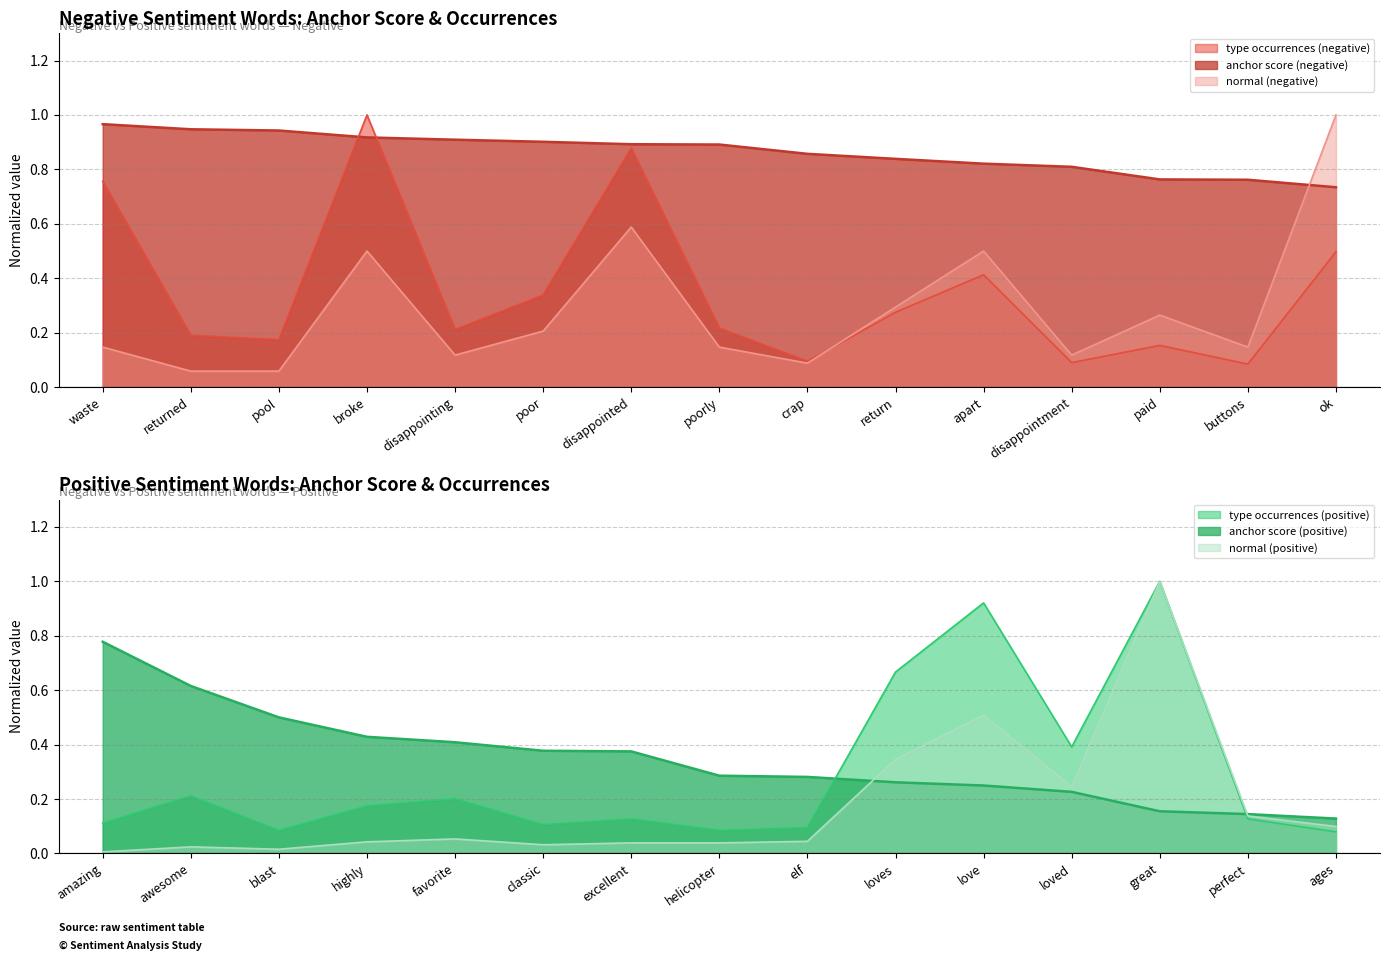

What is the total value across all series at waste?

1.9